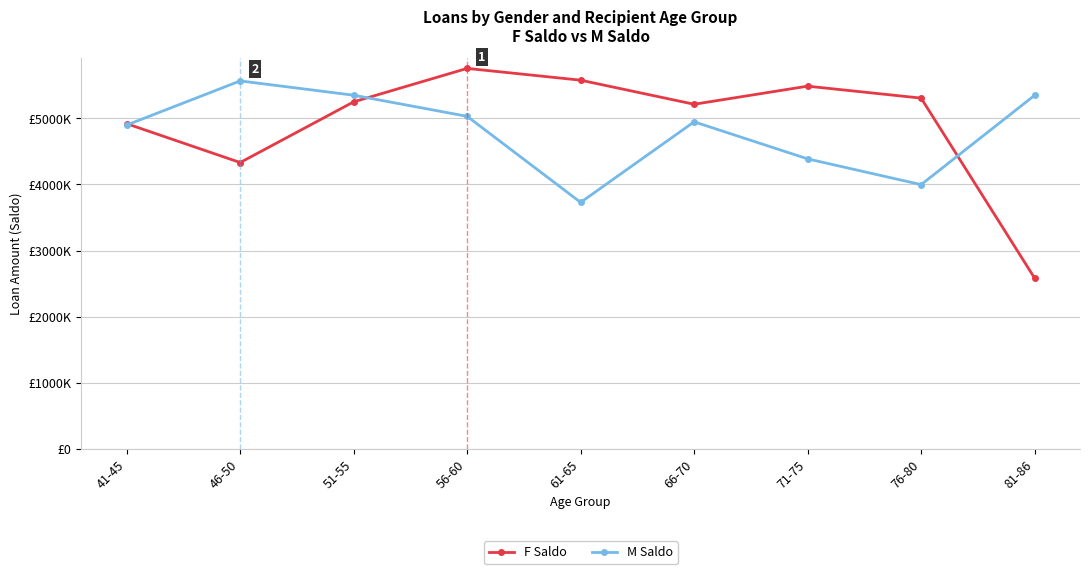

Which category has the highest value in the F Saldo series?

56-60